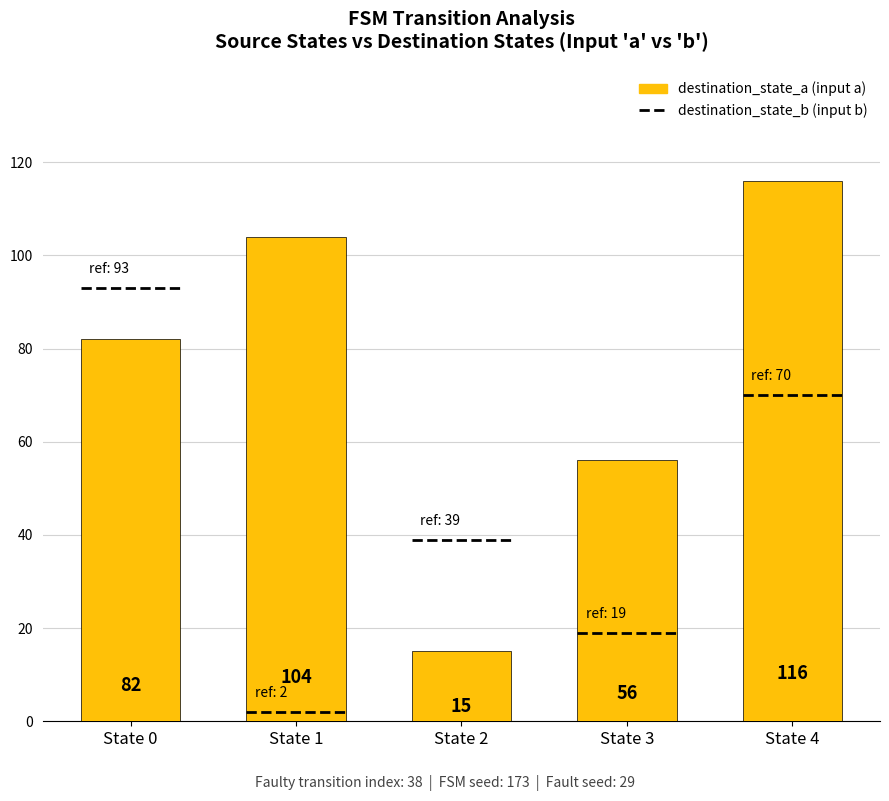

What is the sum of all values?

373